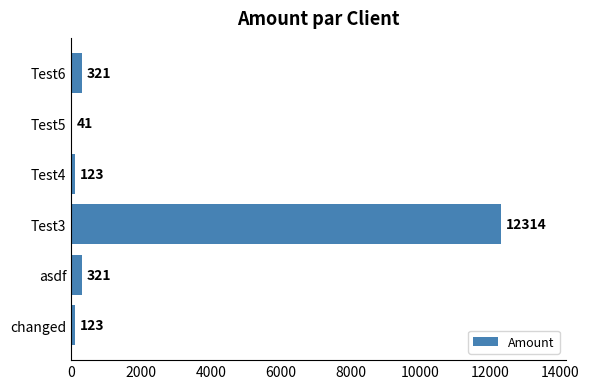

How many categories are shown in the chart?

6